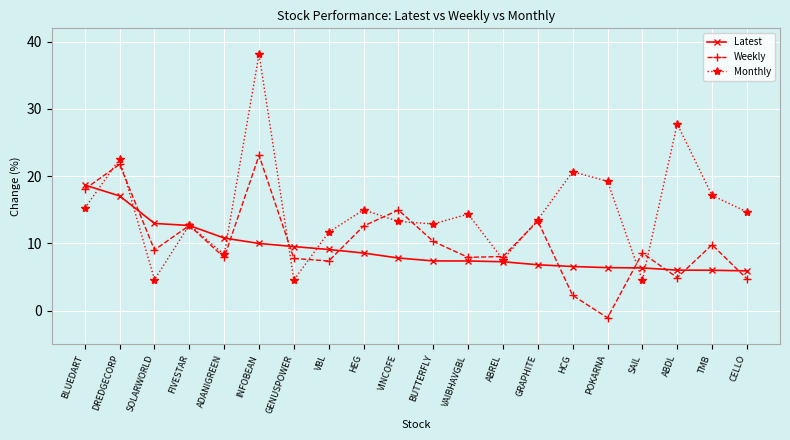

Which series ends up on top after the final intersection of Monthly and Weekly?

Monthly